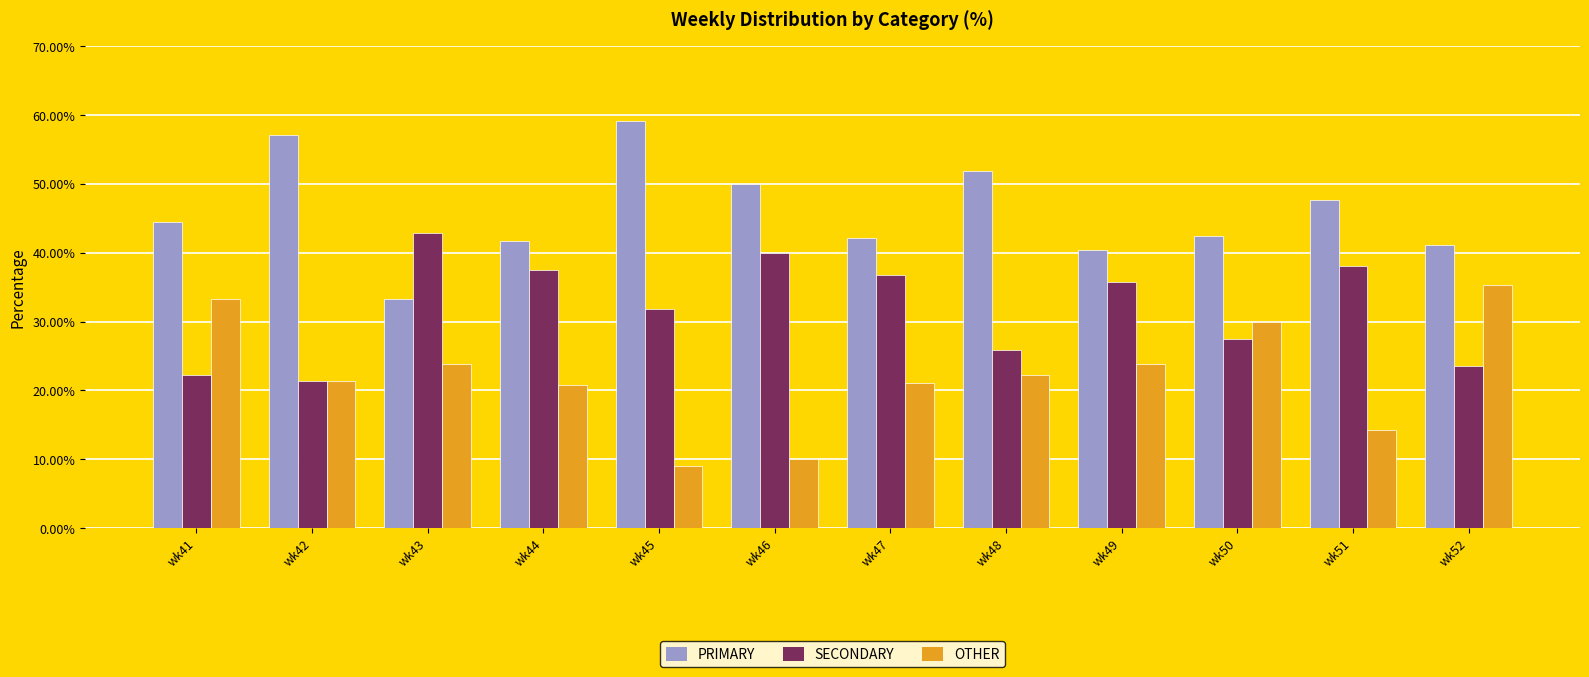

How many values in the PRIMARY series are below 44?

6